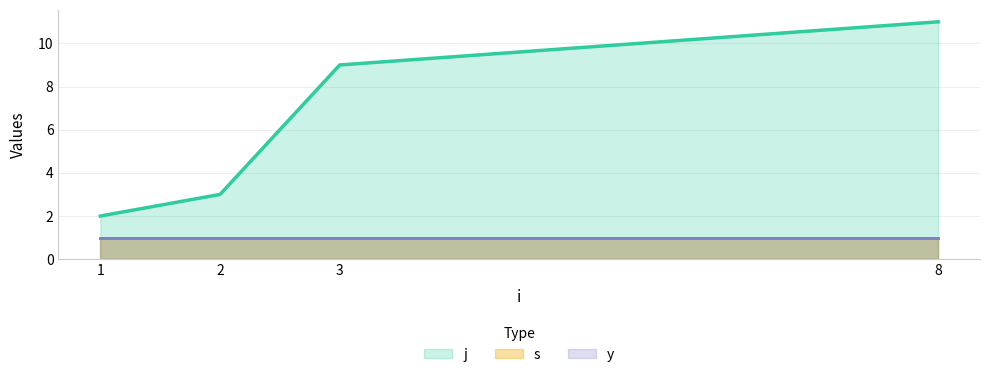

True or false: y has more than 2 interior local peaks.

False